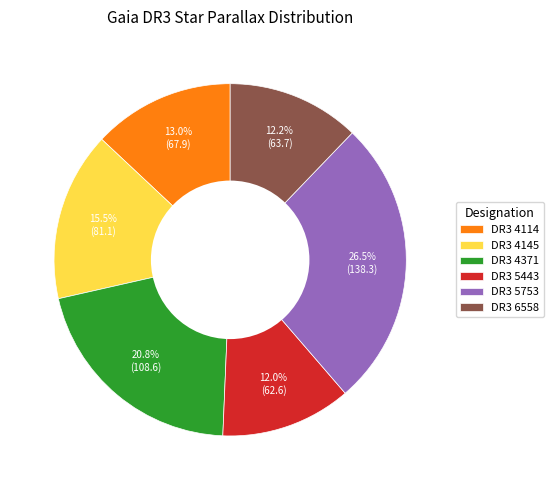

Which has a higher value, DR3 5753 or DR3 5443?

DR3 5753